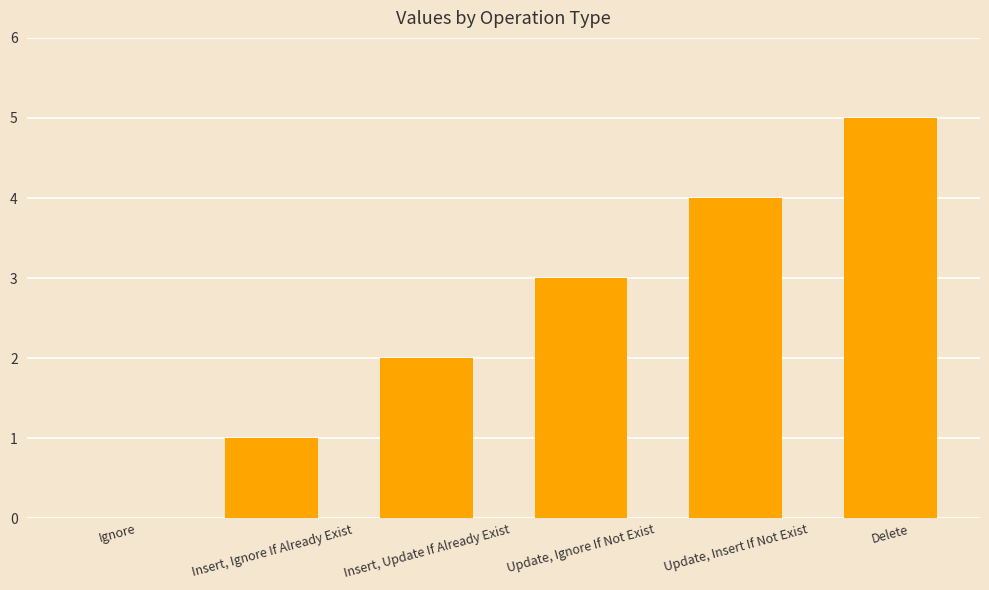

Reading left to right, extract all data points from this chart.

Ignore=0	Insert, Ignore If Already Exist=1	Insert, Update If Already Exist=2	Update, Ignore If Not Exist=3	Update, Insert If Not Exist=4	Delete=5